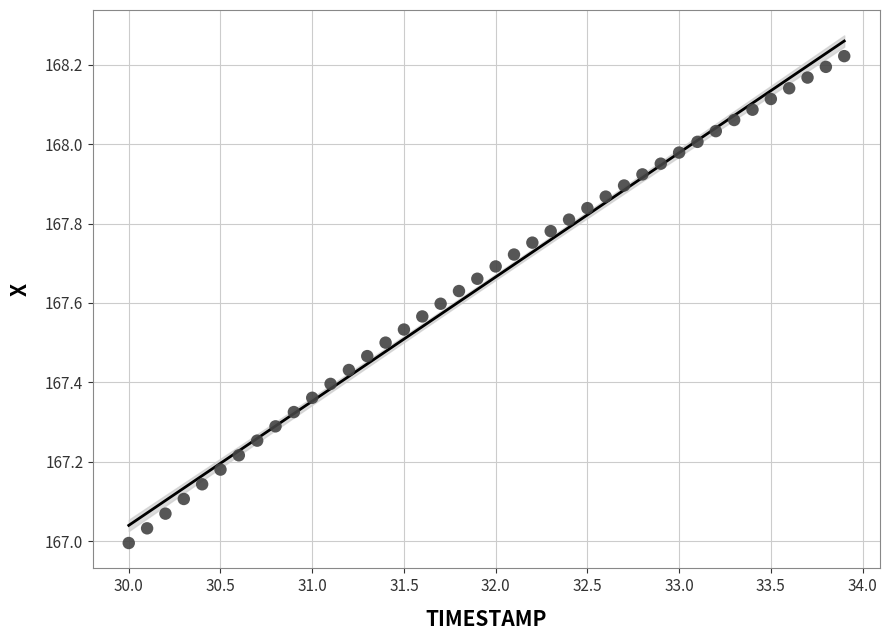

What is the range of X values (max minus min)?

3.9